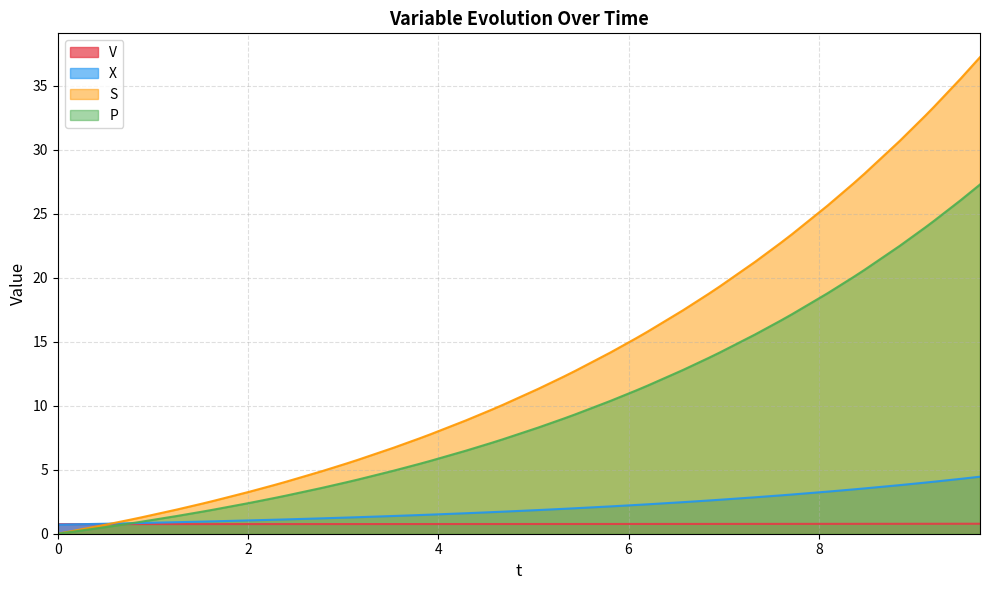

What position from the right is 6.570153210714587?

14